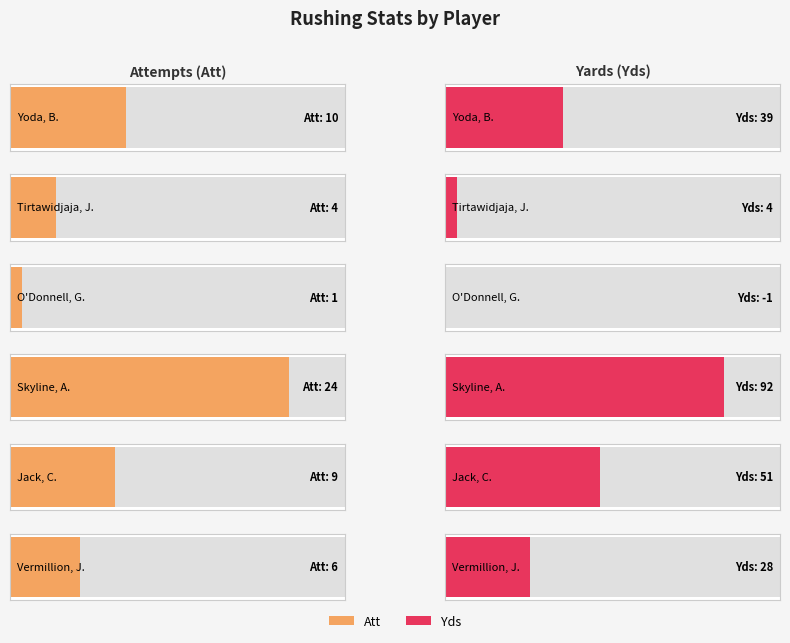

Is it true that Att equals 1 at Tirtawidjaja, J.?

False